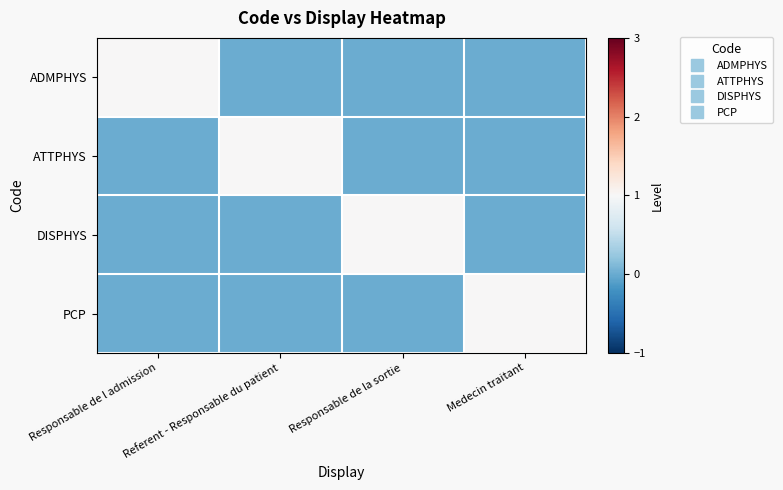

Count the number of data series in this chart.

4